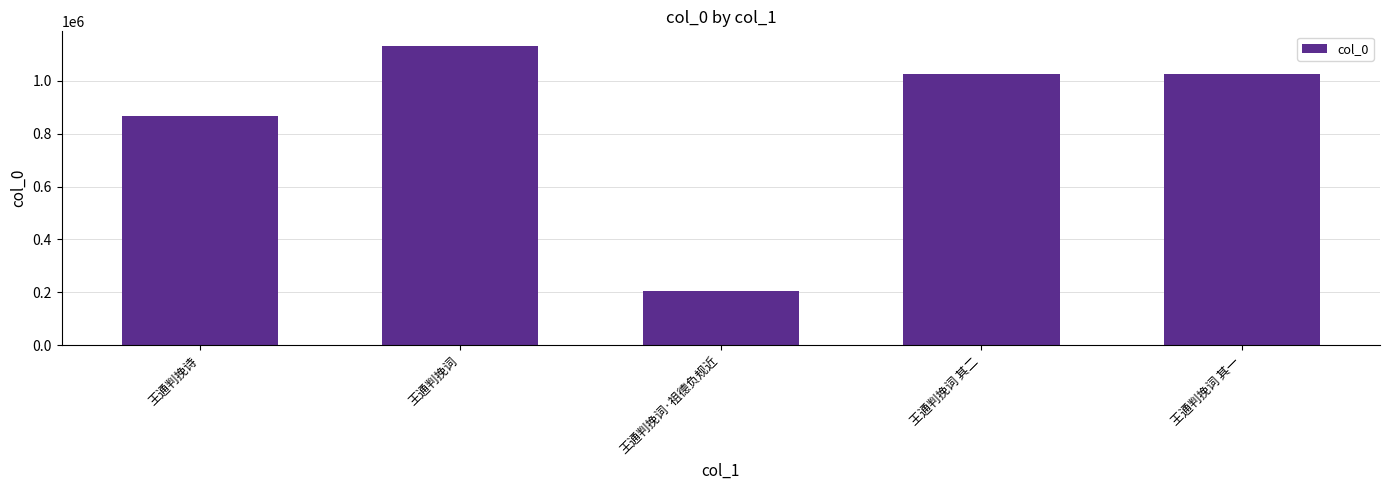

Which label corresponds to the largest value in the chart?

王通判挽词